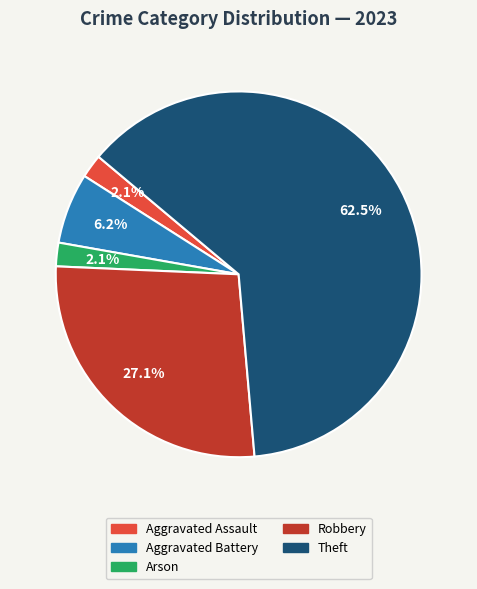

Is there any slice that represents more than half of the pie?

Yes